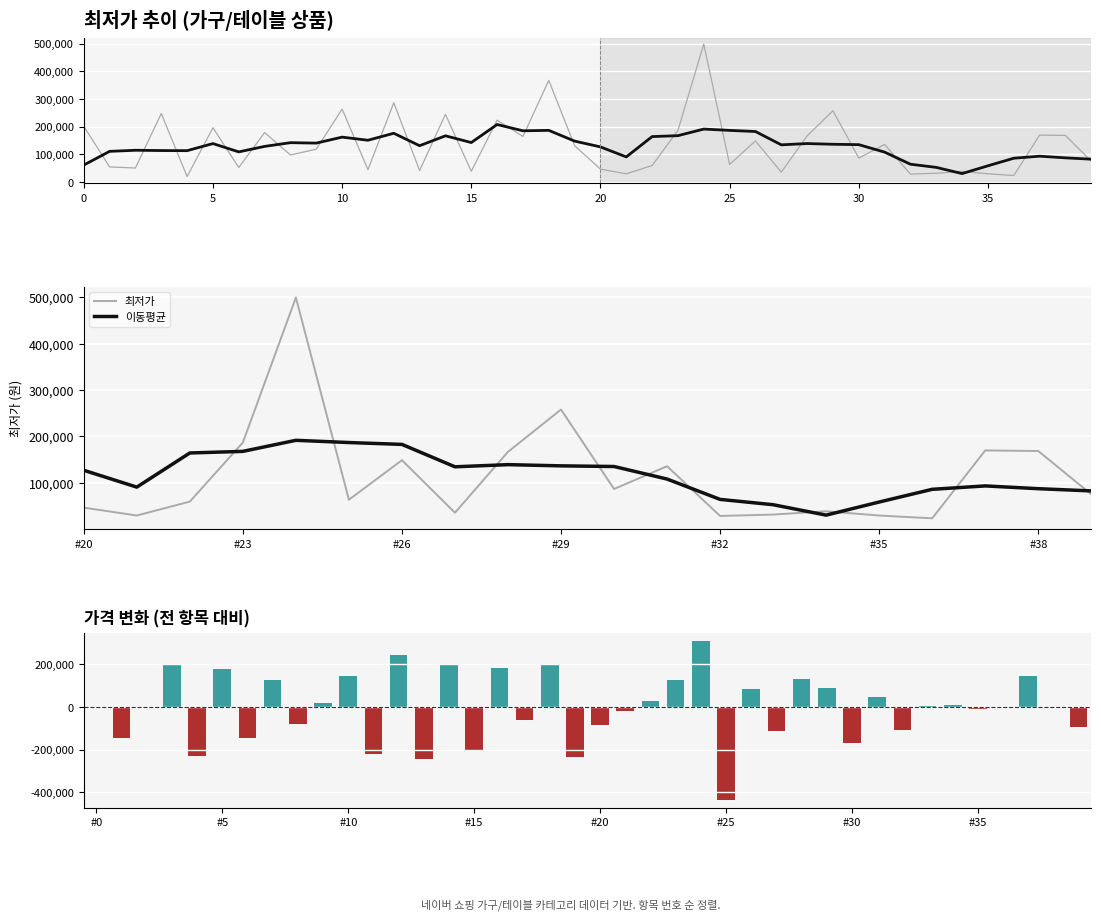

Rank the categories by value from lowest to highest.

4, 36, 32, 21, 35, 33, 27, 15, 34, 13, 11, 20, 2, 6, 1, 22, 25, 39, 30, 8, 9, 19, 31, 26, 17, 28, 38, 37, 7, 23, 5, 0, 16, 14, 3, 29, 10, 12, 18, 24